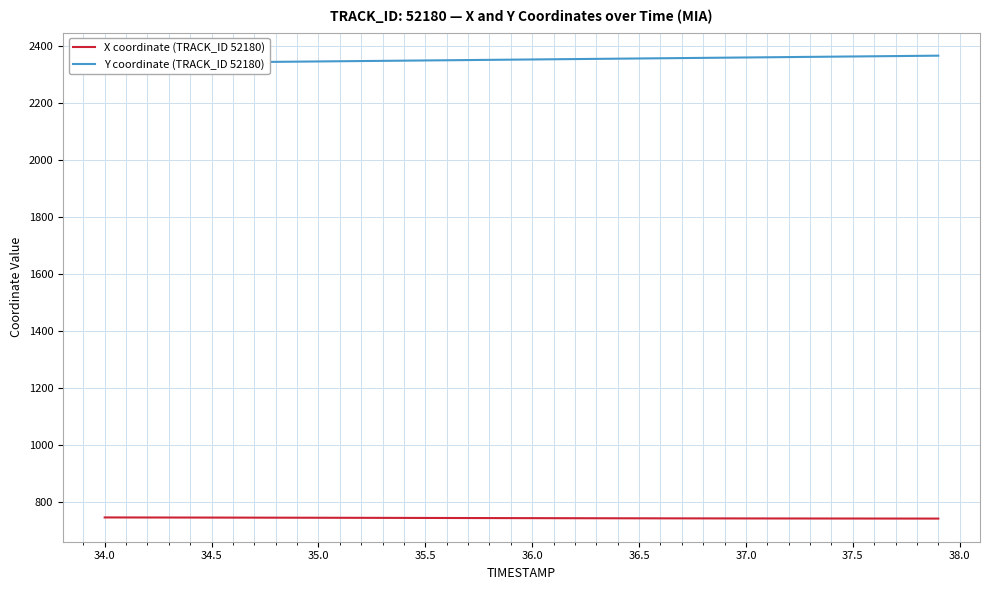

What is the lowest value of the X coordinate (TRACK_ID 52180) series?

740.1